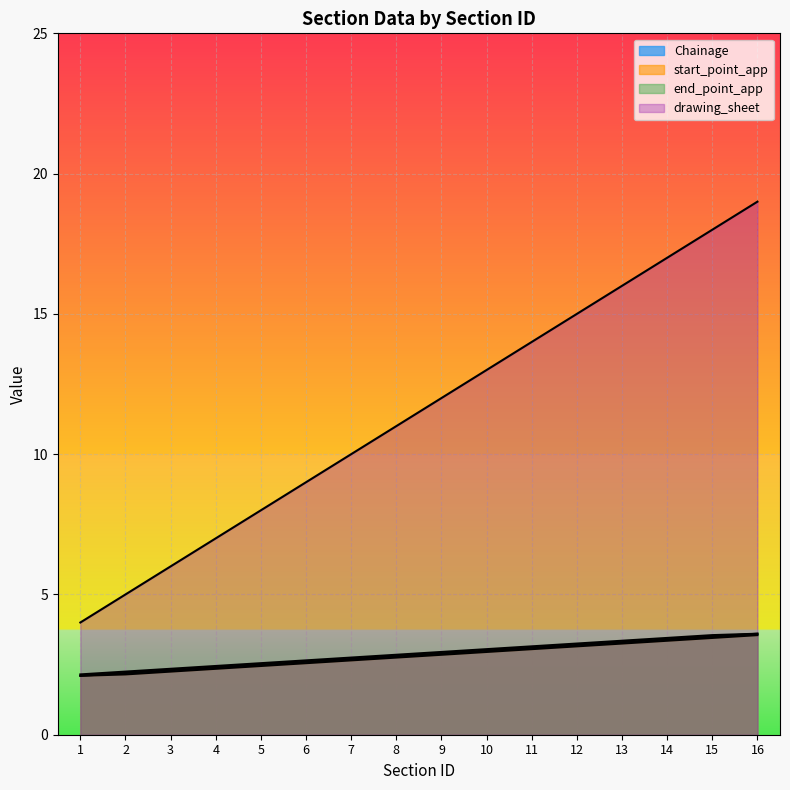

True or false: end_point_app and drawing_sheet intersect in this chart.

False